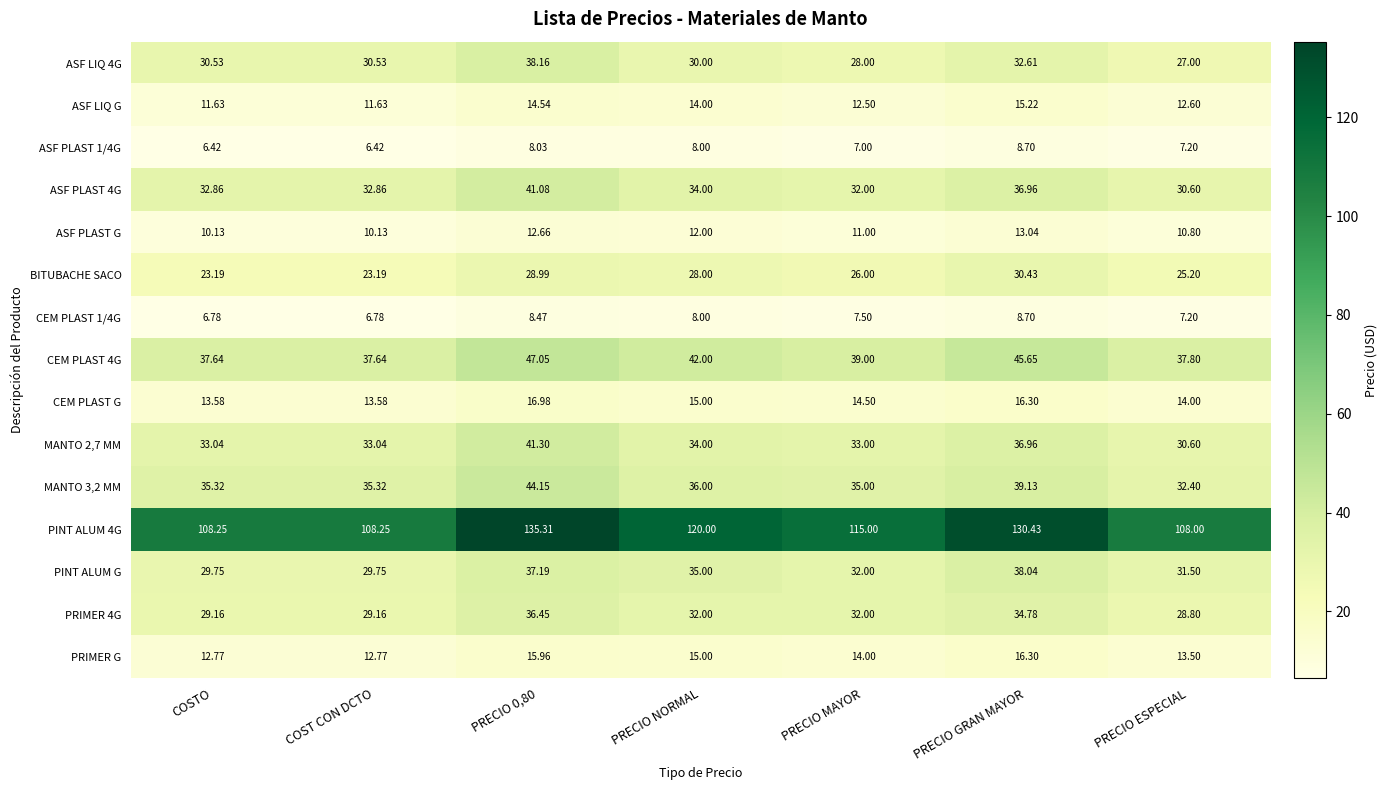

At which label is CEM PLAST 1/4G closest to 7?

PRECIO ESPECIAL